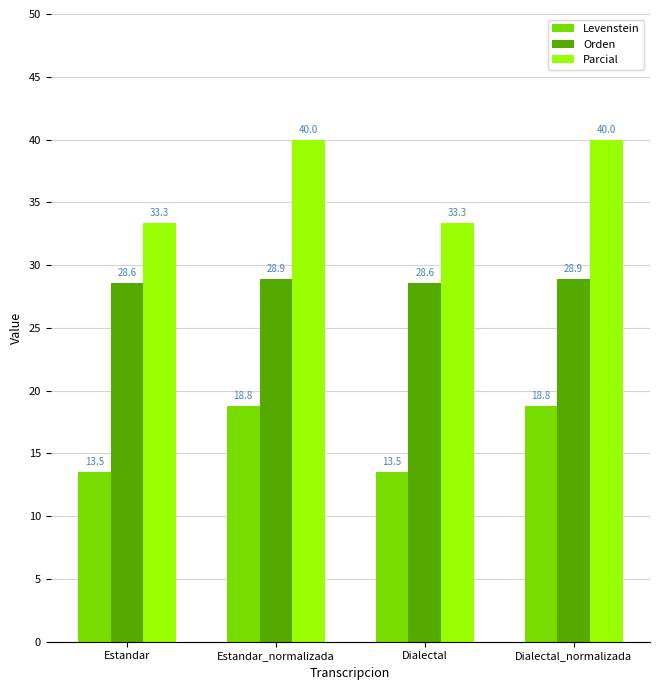

What is the average value of the Levenstein series?

16.1